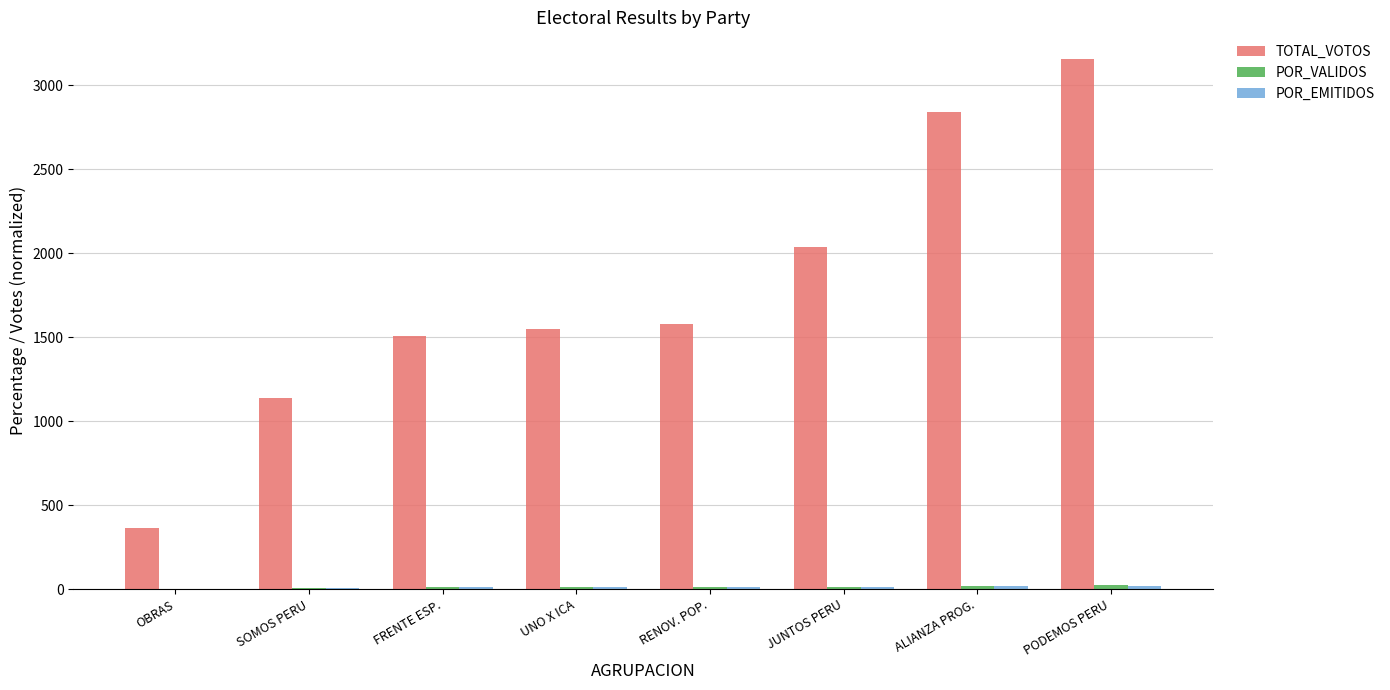

True or false: TOTAL_VOTOS has a value of 363.0 at OBRAS.

True